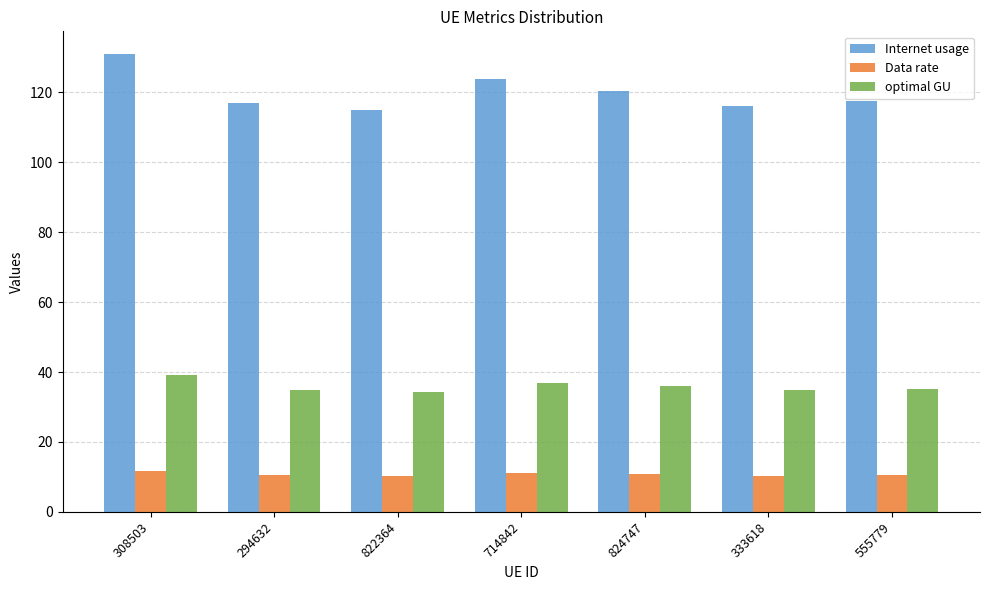

What is the average value of the Internet usage series?

120.1